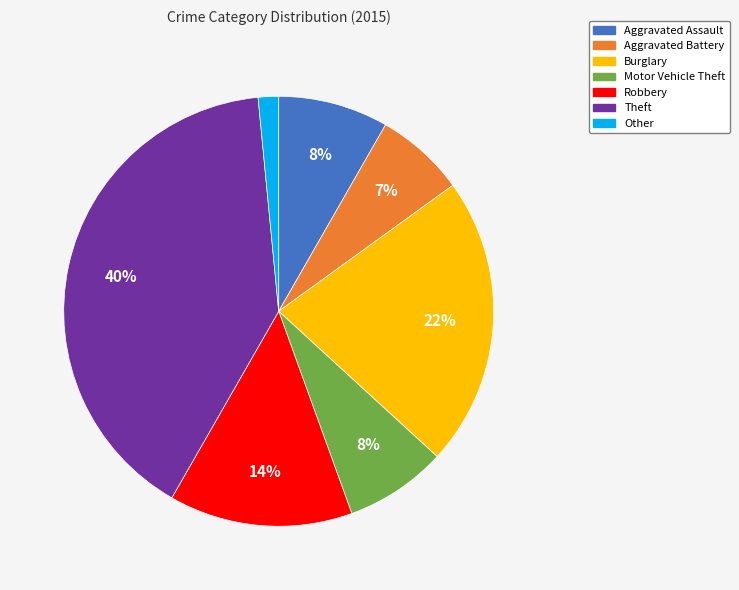

What percentage is the Robbery slice, to the nearest percent?

14%